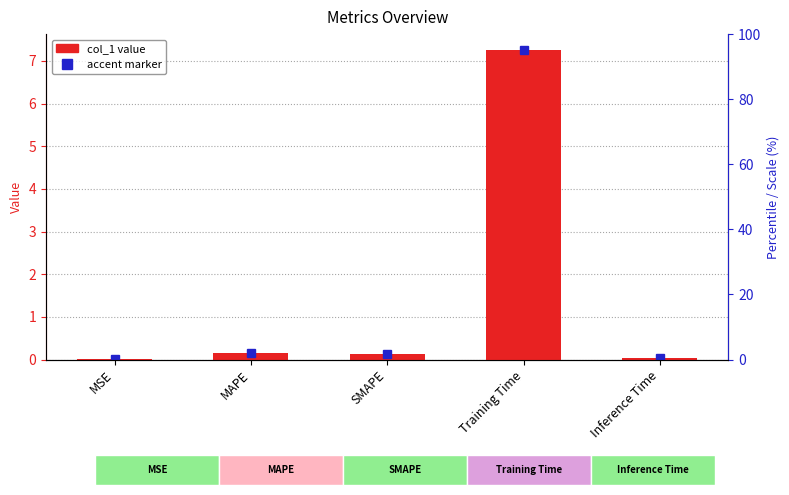

Rank the categories by value from lowest to highest.

MSE, Inference Time, SMAPE, MAPE, Training Time